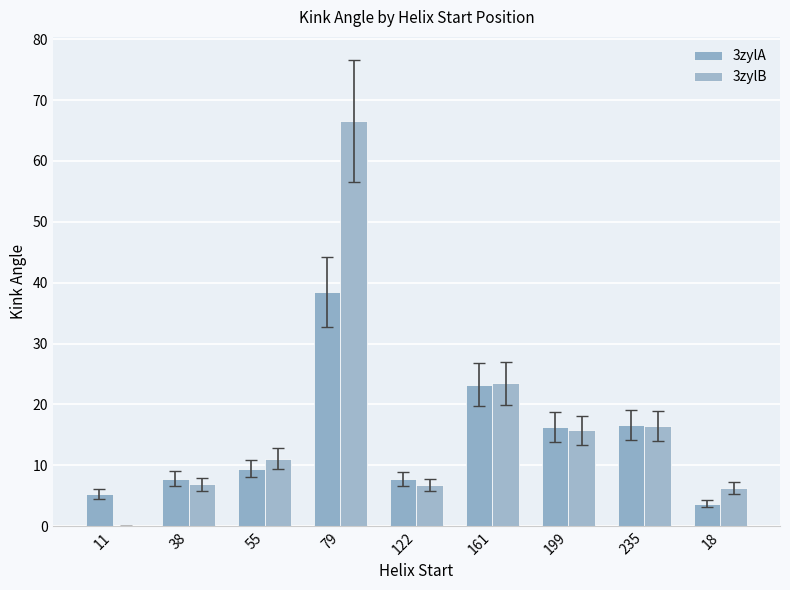

At which category is the sum across all series the highest?

79